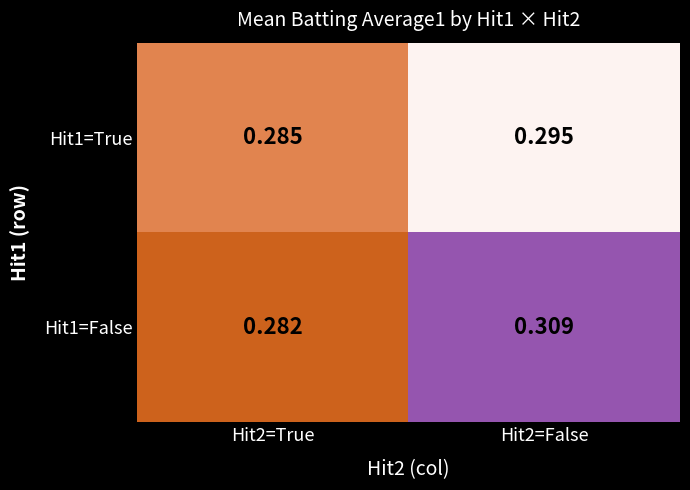

How many categories are shown in the chart?

2